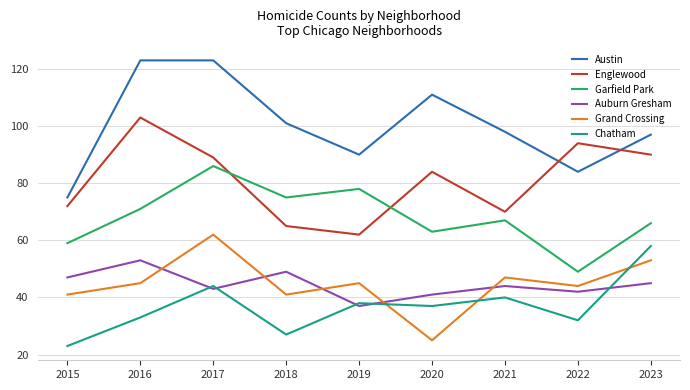

What is the difference between the Chatham values at 2018 and 2016?

6